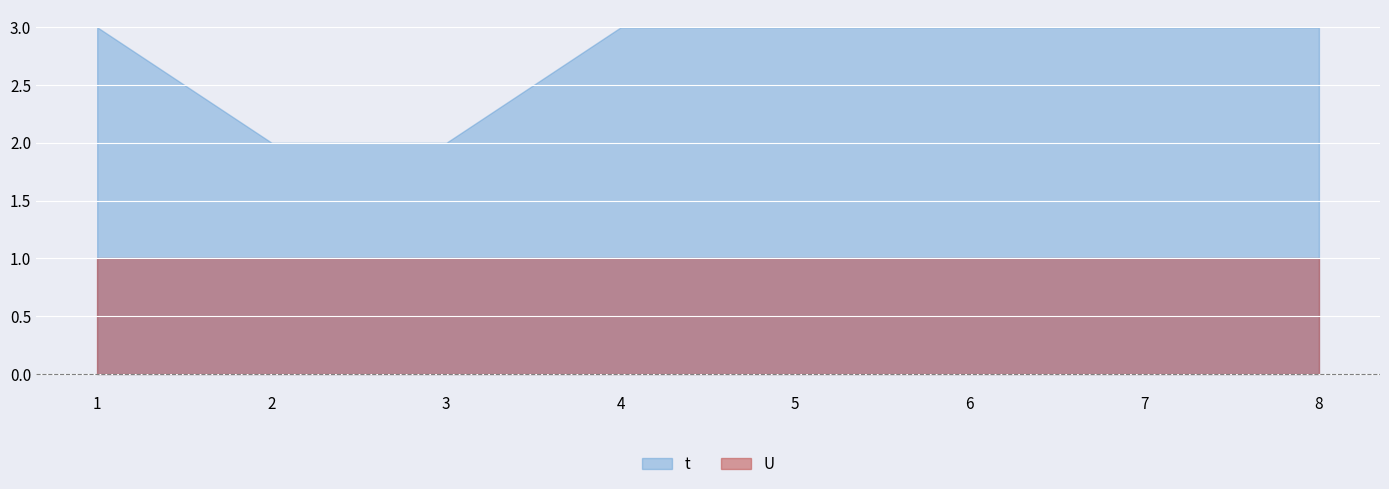

Reading right to left, transcribe all the data shown in this chart.

t: 8=3	7=3	6=3	5=3	4=3	3=2	2=2	1=3
U: 8=1	7=1	6=1	5=1	4=1	3=1	2=1	1=1